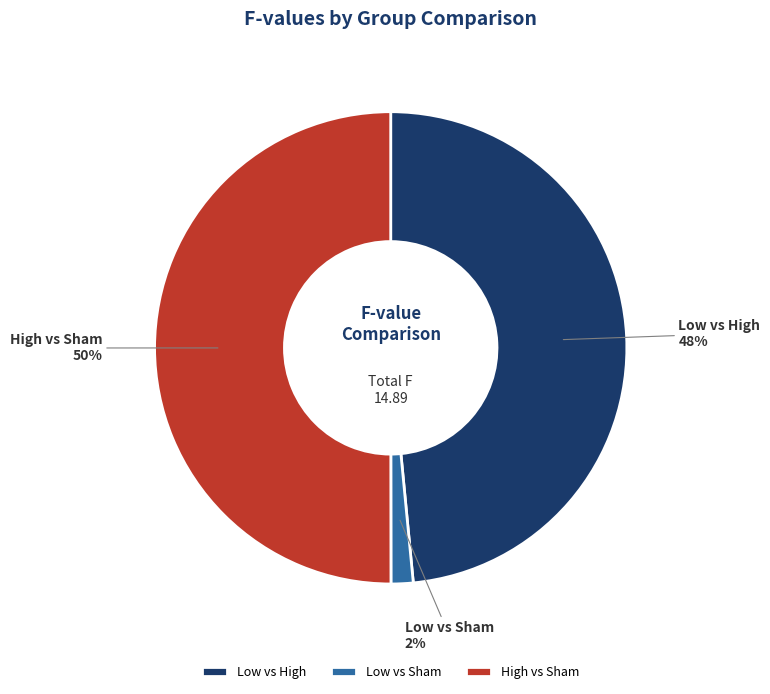

What percentage is the High vs Sham slice, to the nearest percent?

50%